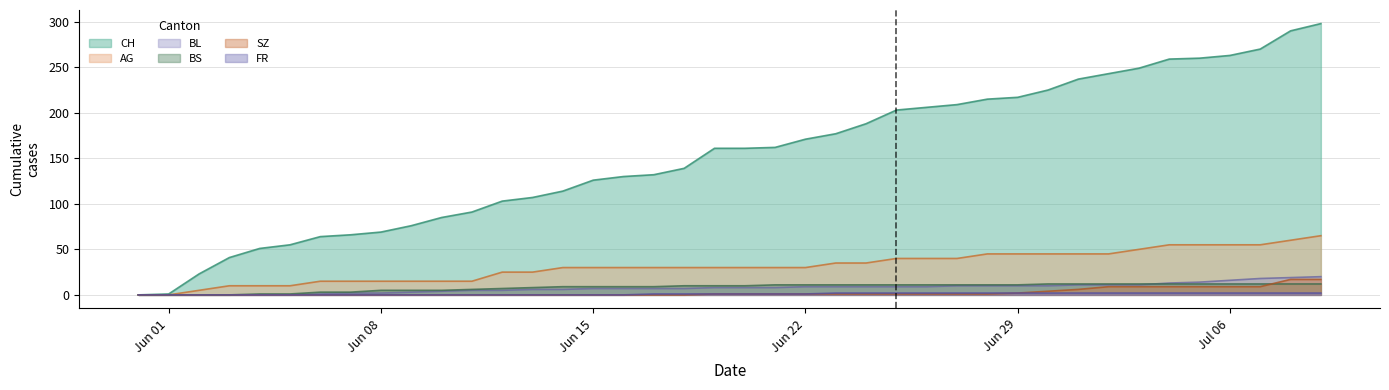

Does the chart have visible grid lines?

Yes